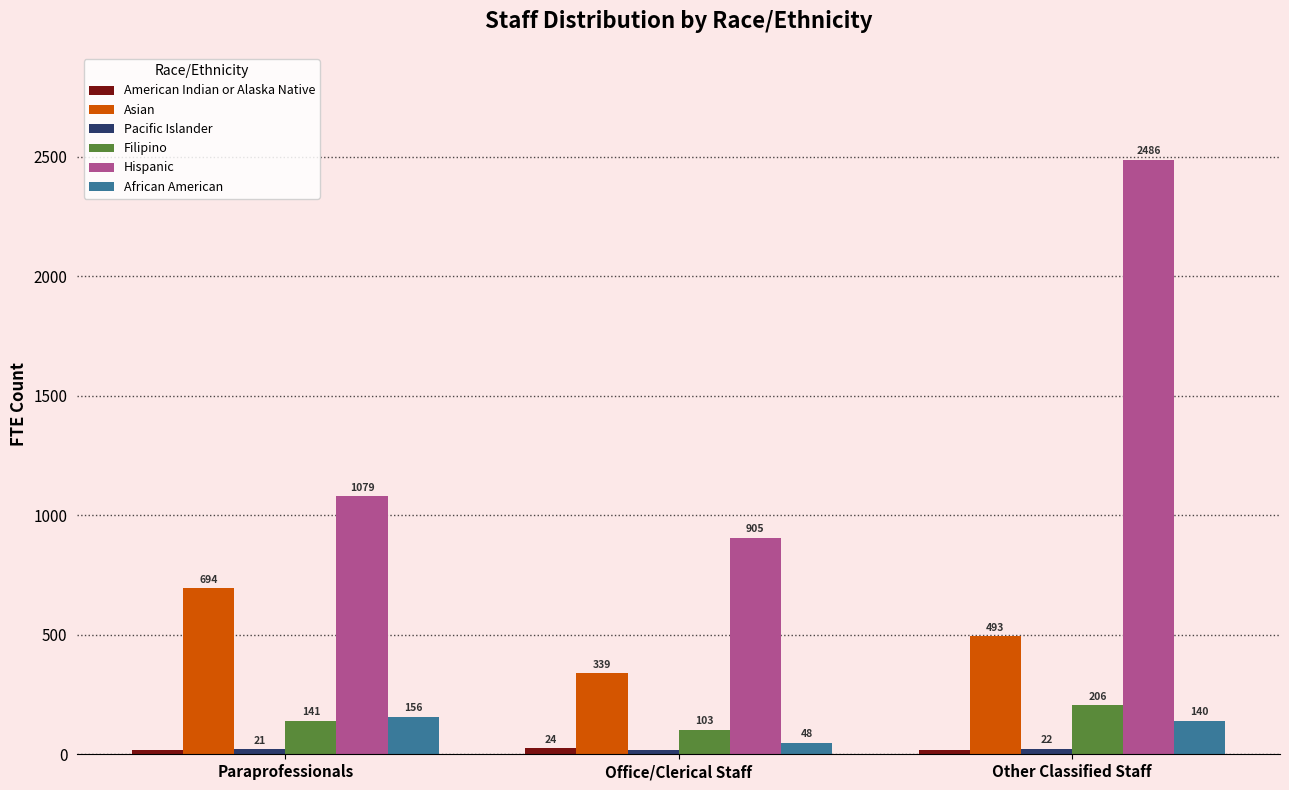

Where is Asian nearest to the value 516?

Other Classified Staff